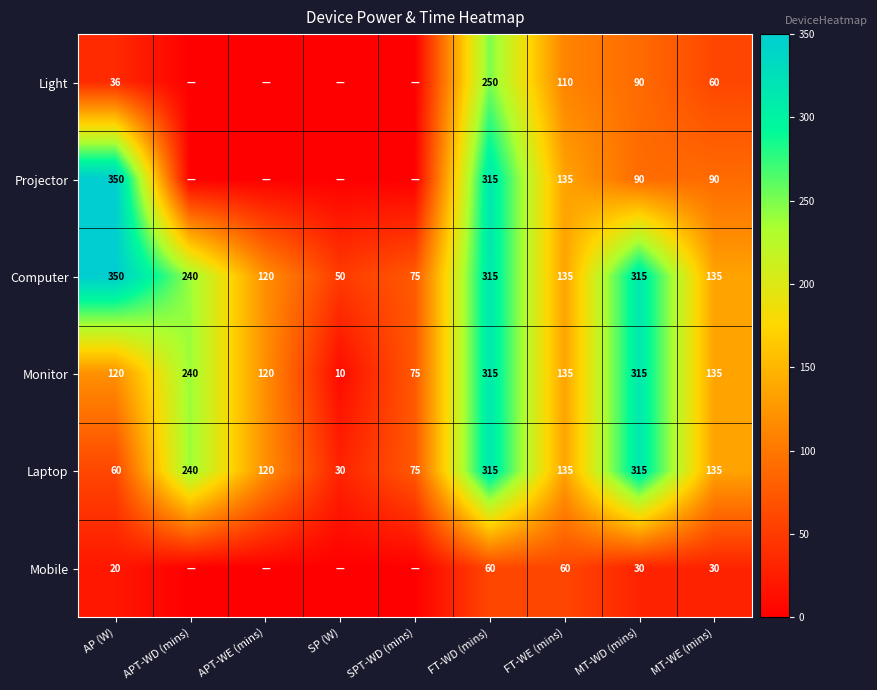

What value does the Laptop series have at AP (W), to the nearest 50?

50